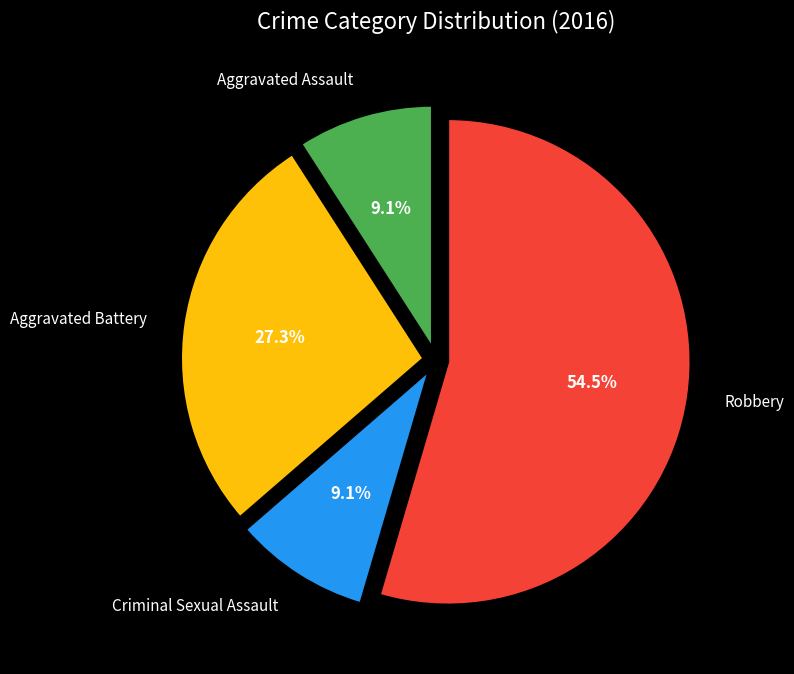

To the nearest percent, what is the average slice percentage?

25%